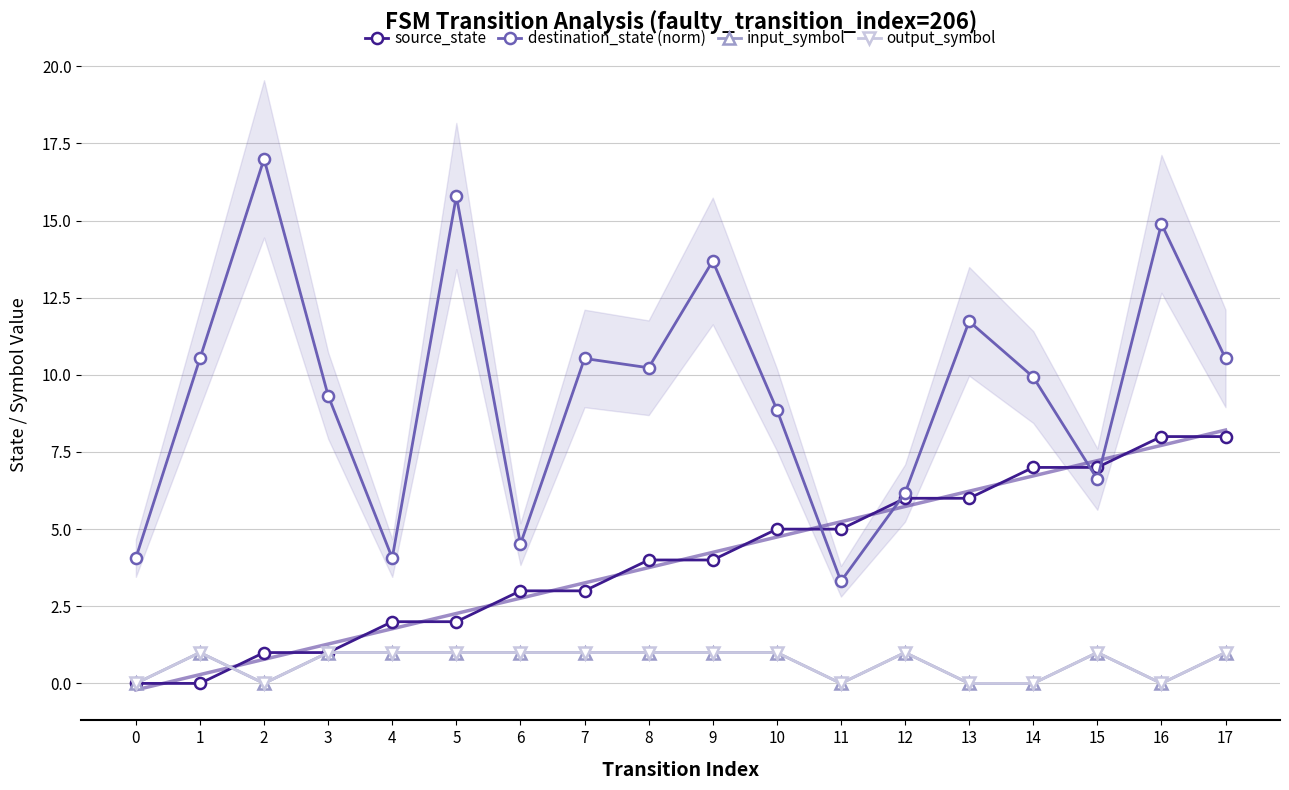

Reading left to right, extract all data points from this chart.

source_state: 0.0	0.0	1.0	1.0	2.0	2.0	3.0	3.0	4.0	4.0	5.0	5.0	6.0	6.0	7.0	7.0	8.0	8.0
destination_state (norm): 4.1	10.5	17.0	9.3	4.1	15.8	4.5	10.5	10.2	13.7	8.9	3.3	6.2	11.7	9.9	6.6	14.9	10.5
input_symbol: 0.0	1.0	0.0	1.0	1.0	1.0	1.0	1.0	1.0	1.0	1.0	0.0	1.0	0.0	0.0	1.0	0.0	1.0
output_symbol: 0.0	1.0	0.0	1.0	1.0	1.0	1.0	1.0	1.0	1.0	1.0	0.0	1.0	0.0	0.0	1.0	0.0	1.0